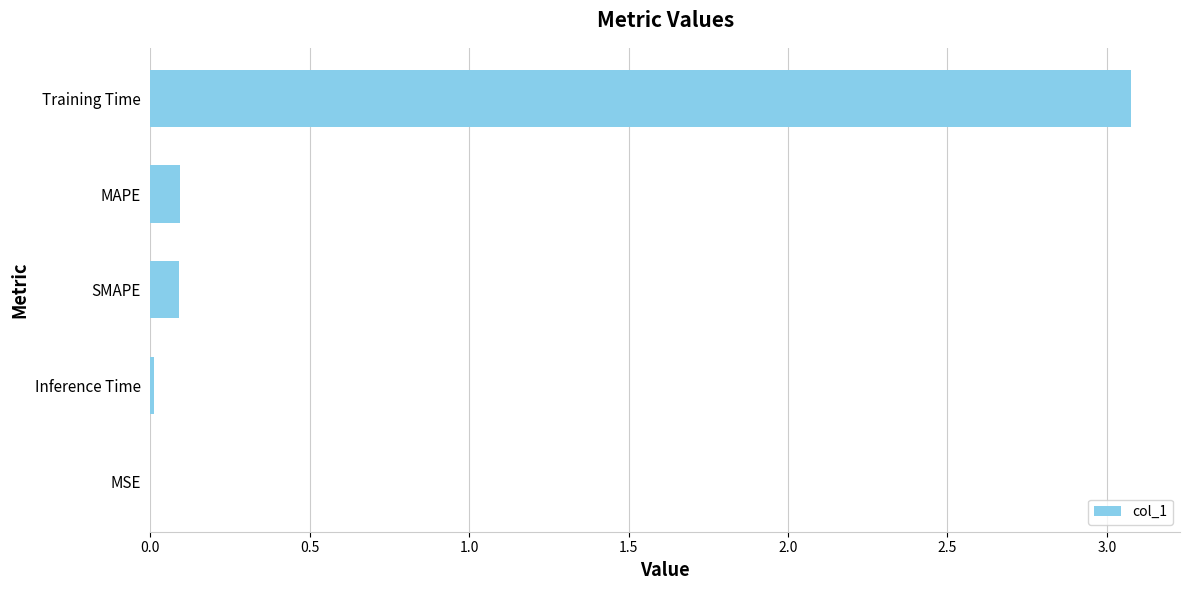

What is the change in value from MAPE to Training Time?

+3.0